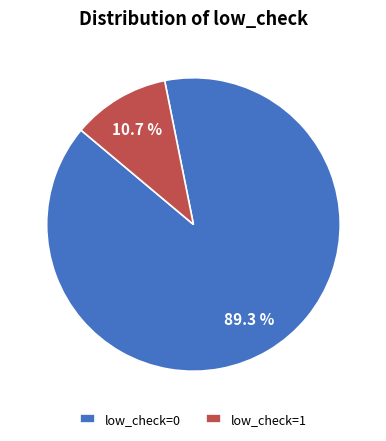

Which category has the smallest portion of the pie?

low_check=1